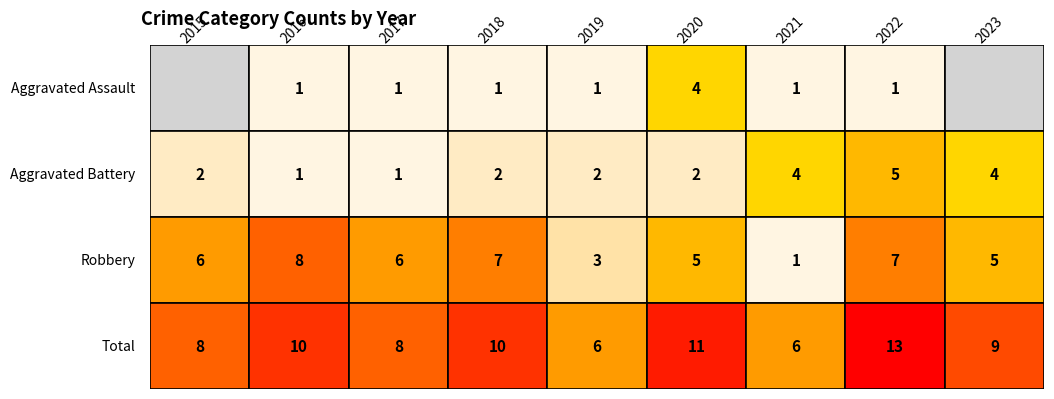

Is the value of Robbery at Robbery greater than the value of Aggravated Assault at 7?

Yes